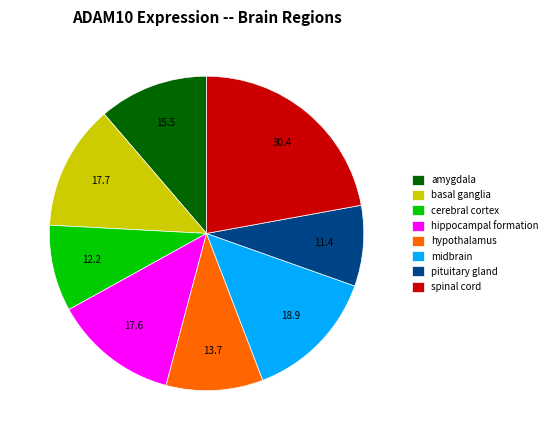

Combined, do basal ganglia and hippocampal formation account for over 50%?

No